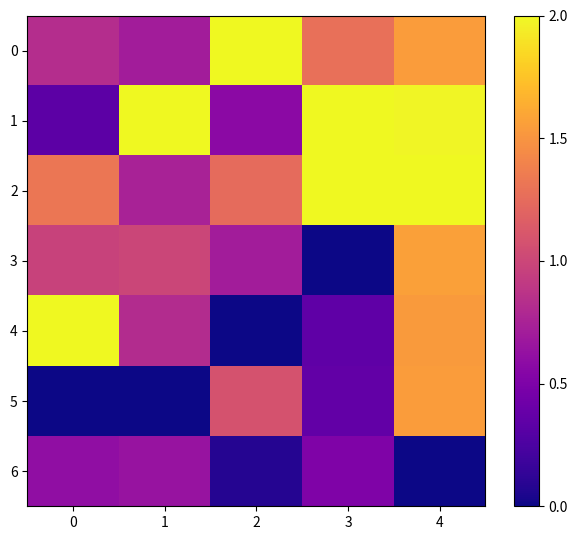

At which category does the chart reach its minimum across all series?

3